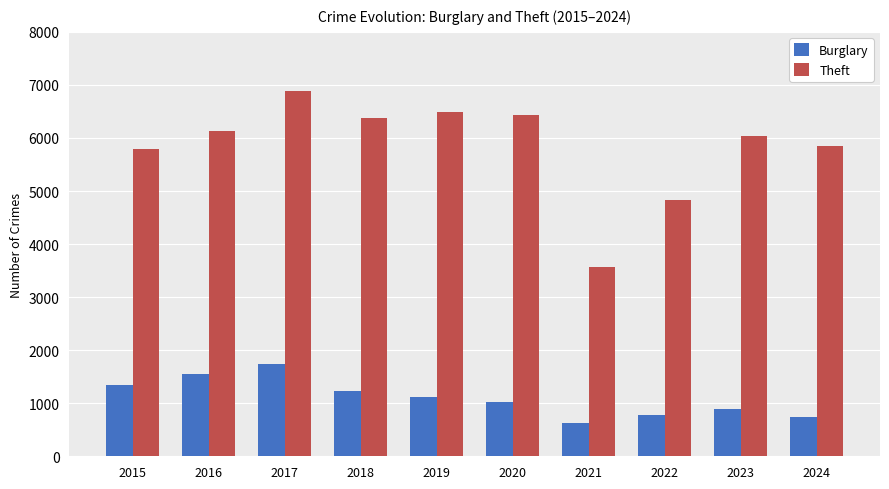

The Burglary series shows 369 at 2015. True or false?

False